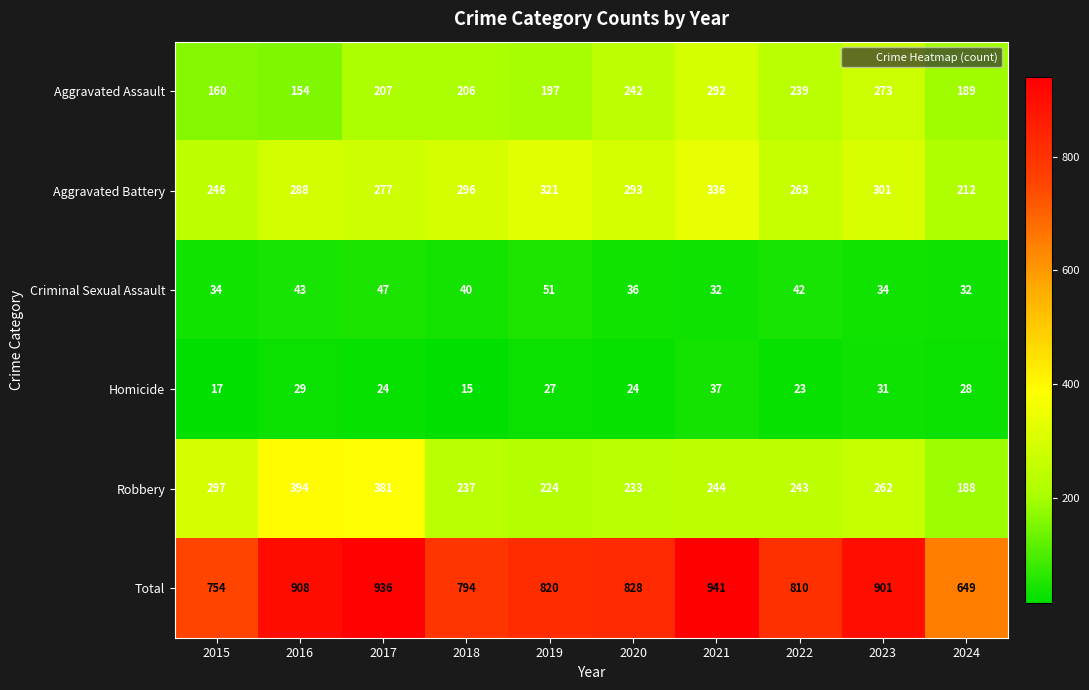

At which label does Total first exceed 828?

2016